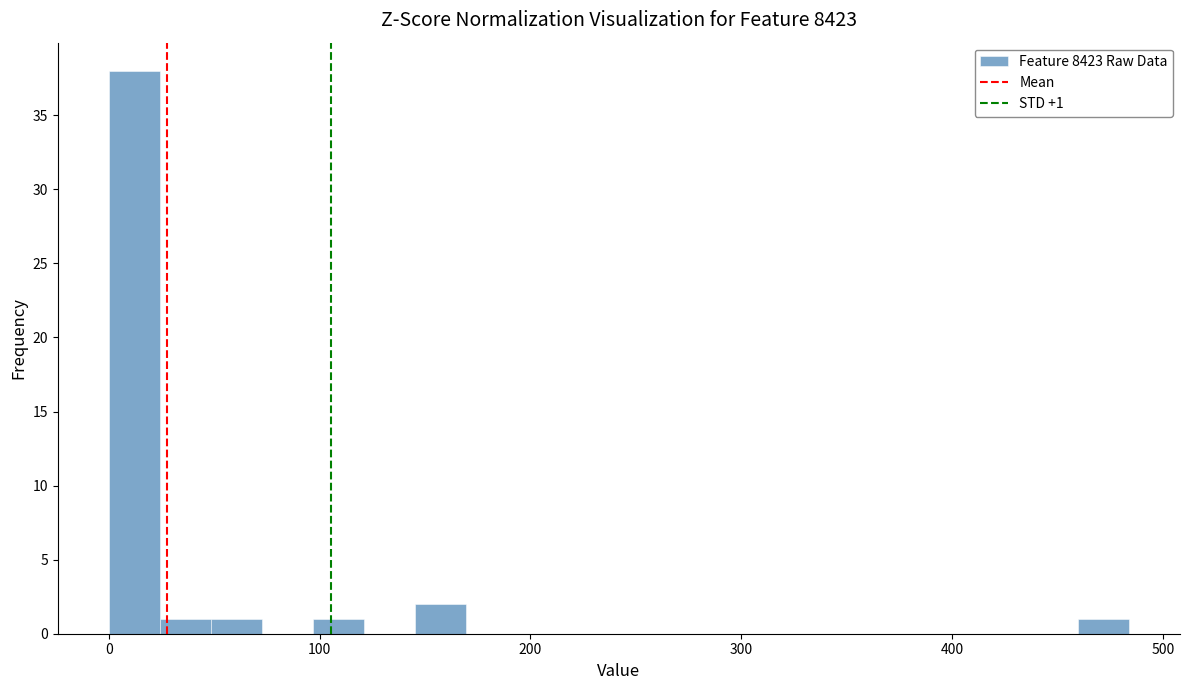

Around what value on the x-axis is the tallest bar? Give the approximate position of its centre, as read against the axis.

10